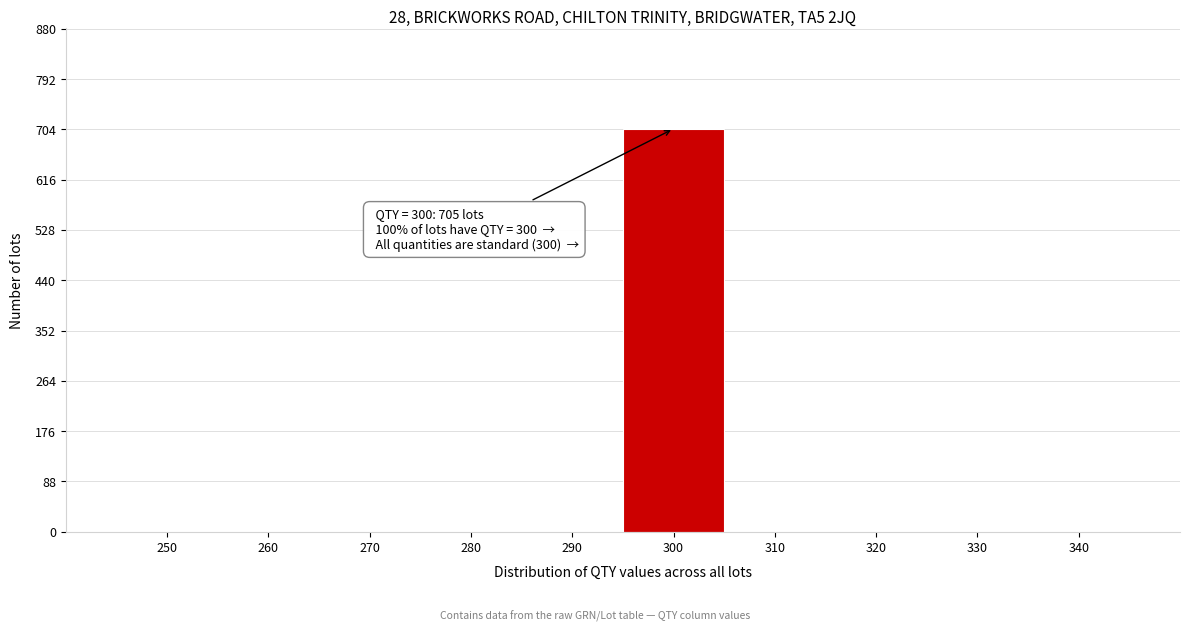

Reading left to right, extract all data points from this chart.

250=0	260=0	270=0	280=0	290=0	300=705	310=0	320=0	330=0	340=0